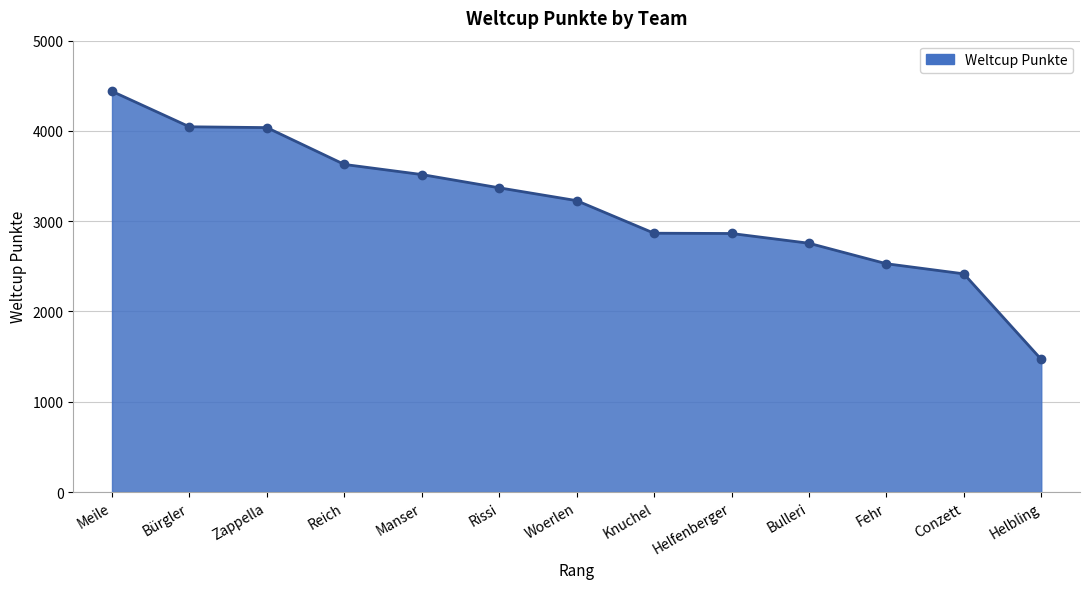

What is the difference between the maximum and minimum values?

2970